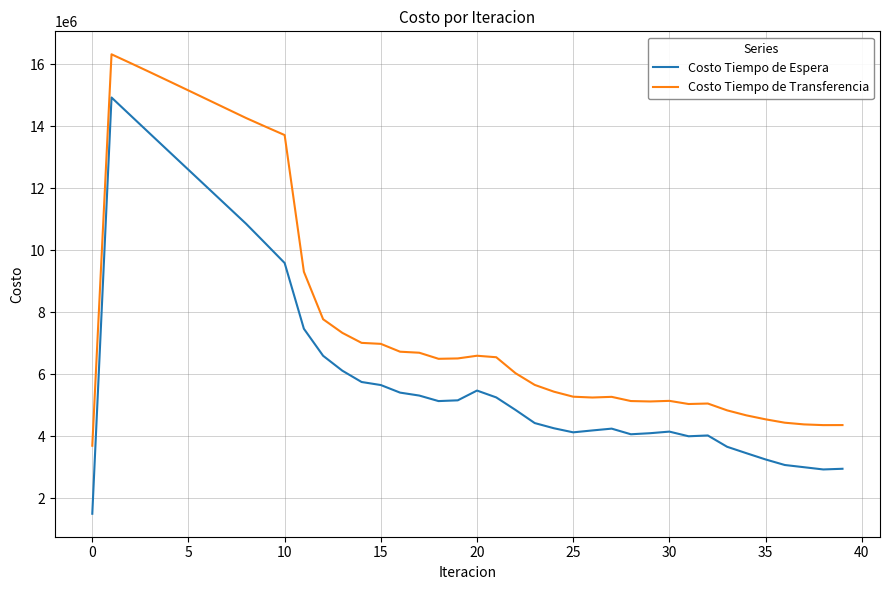

What is the difference between the maximum and minimum values in the Costo Tiempo de Espera series?

13437008.0